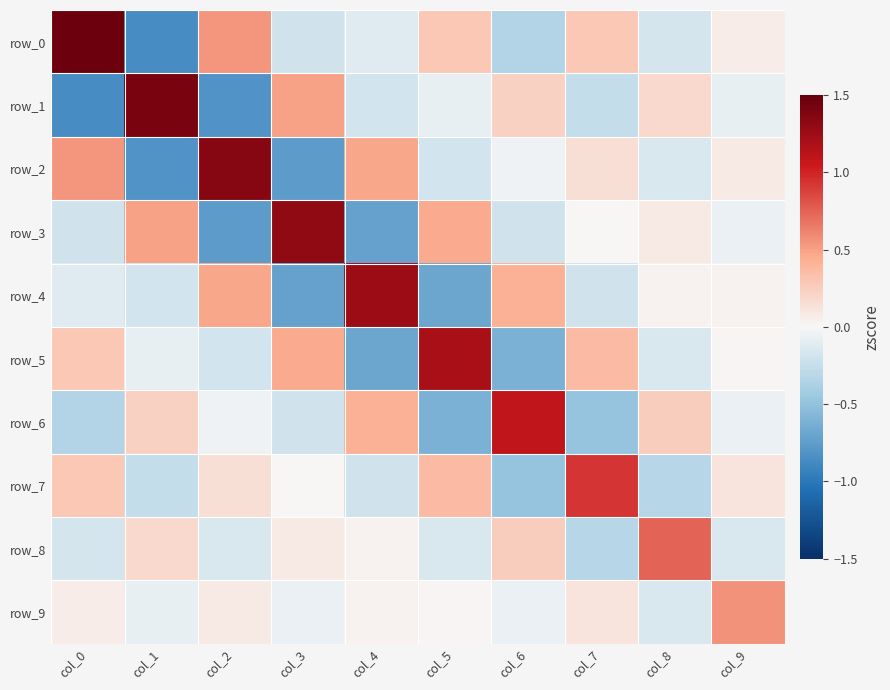

What is the difference between the maximum and second lowest values in the row_8 series?

0.9